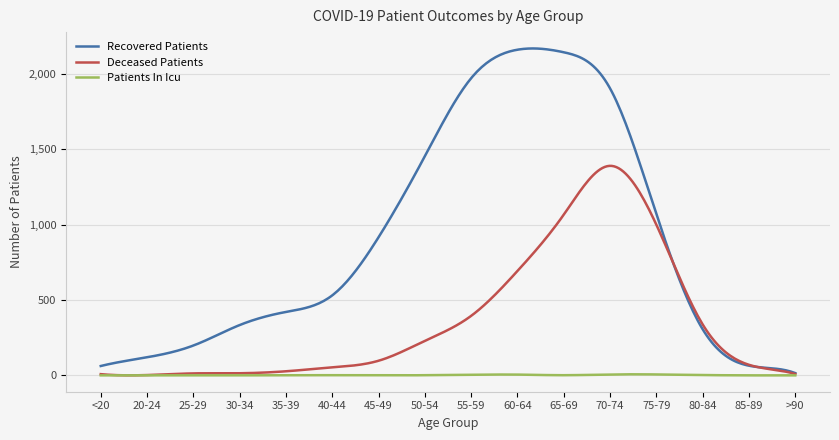

Which series has the largest total across all categories?

Recovered Patients